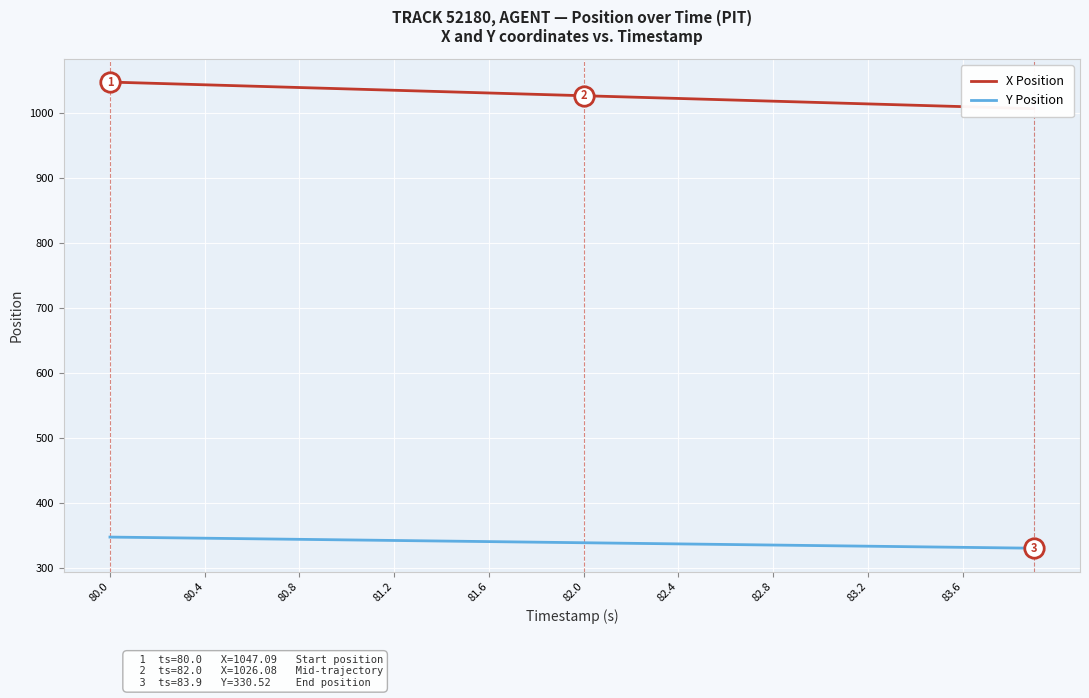

What is the lowest value of the Y Position series?

330.5